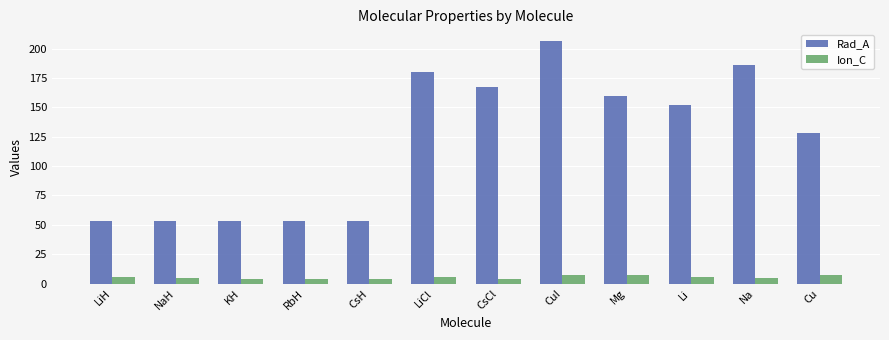

How many bars are there in each group?

2